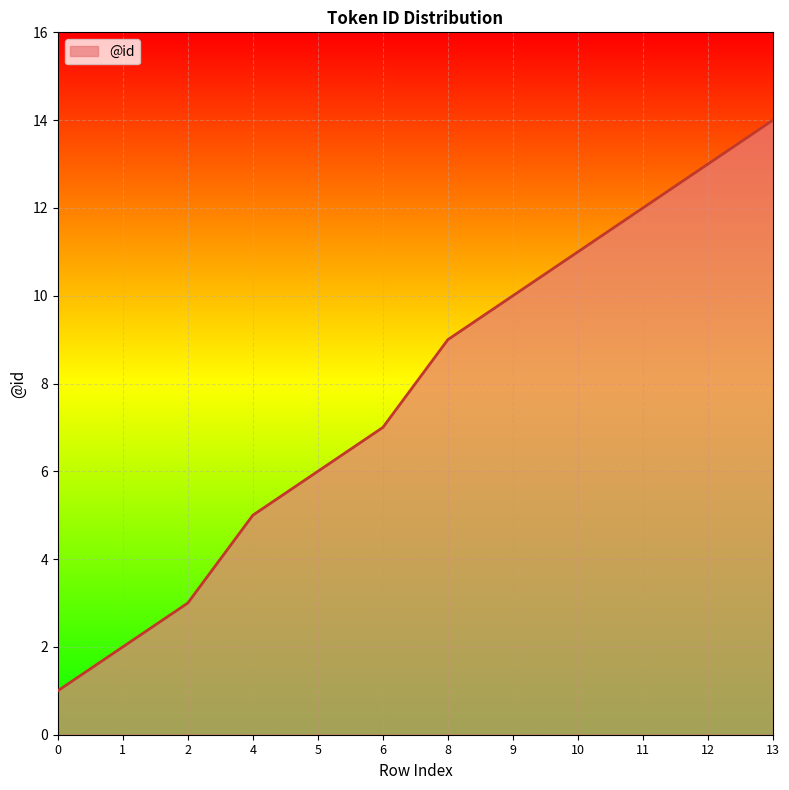

Which has a higher value, 2 or 4?

4